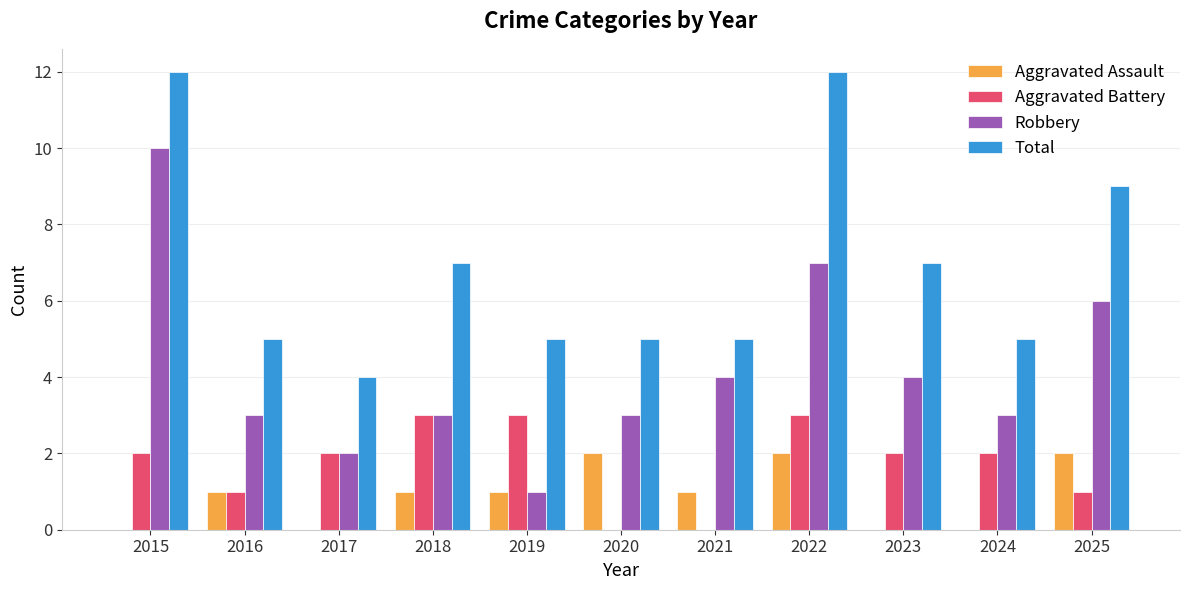

Reading right to left, transcribe all the data shown in this chart.

Aggravated Assault: 2	0	0	2	1	2	1	1	0	1	0
Aggravated Battery: 1	2	2	3	0	0	3	3	2	1	2
Robbery: 6	3	4	7	4	3	1	3	2	3	10
Total: 9	5	7	12	5	5	5	7	4	5	12